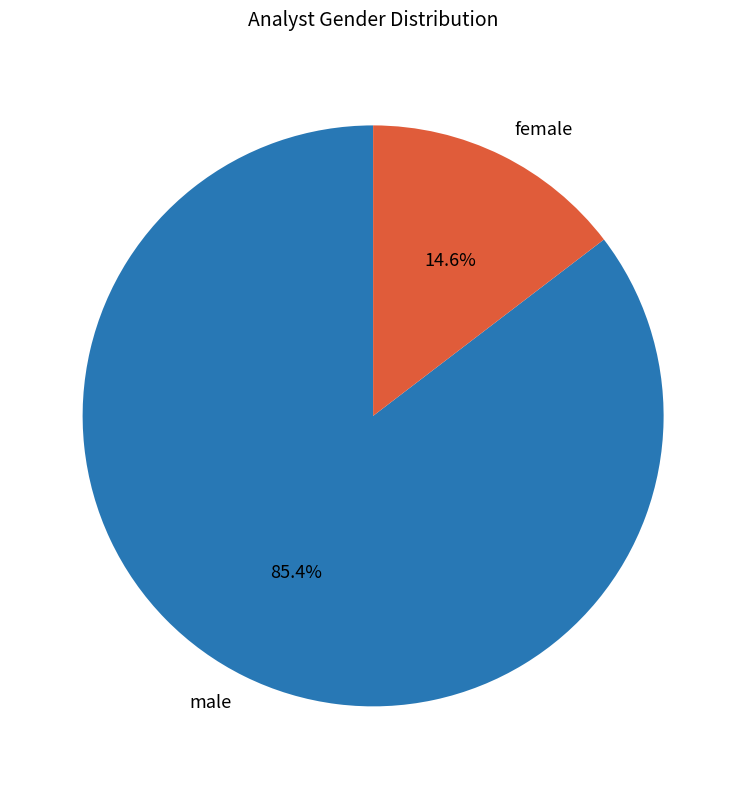

To the nearest percent, what is the difference between the largest and smallest slice percentages?

71%